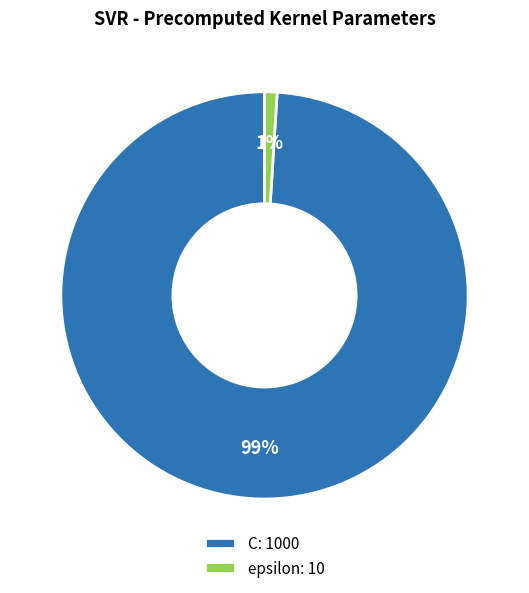

Is the sum of epsilon: 10 and C: 1000 greater than half?

Yes